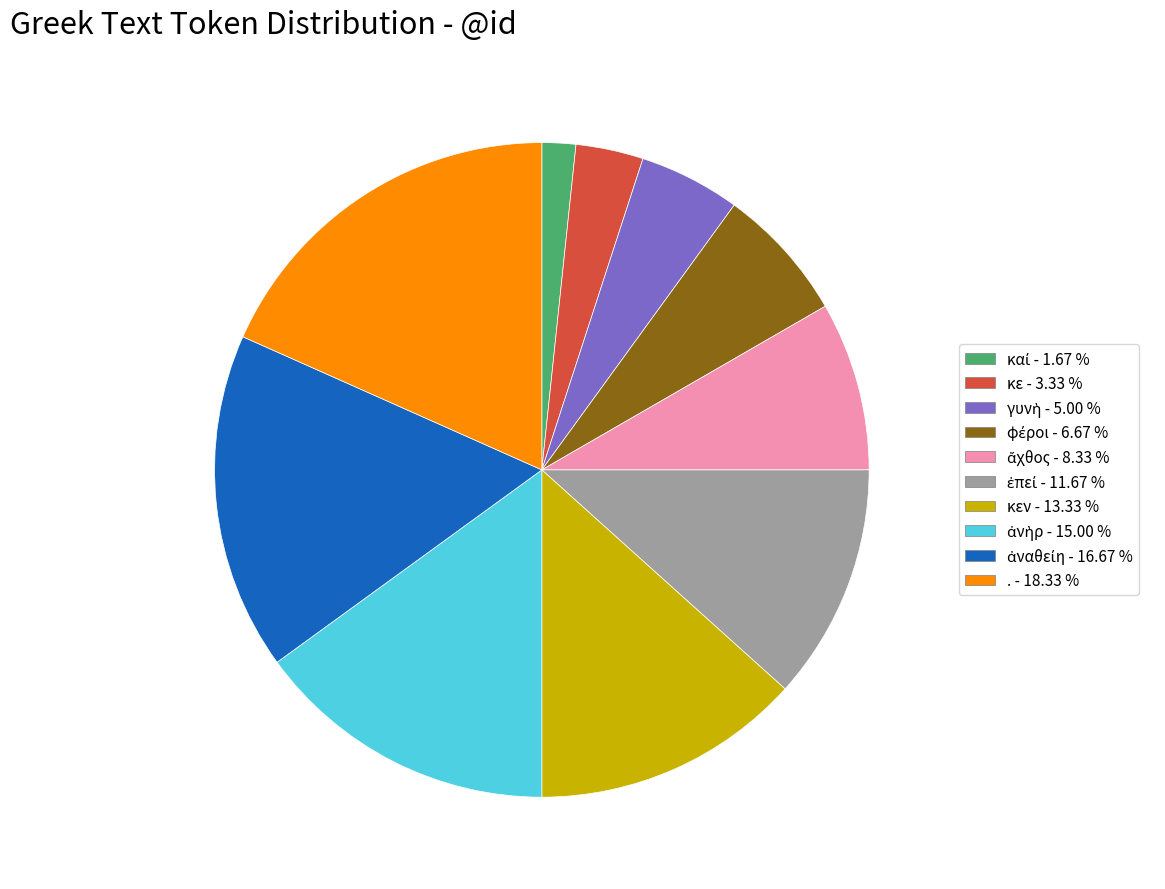

Does any single category account for the majority?

No